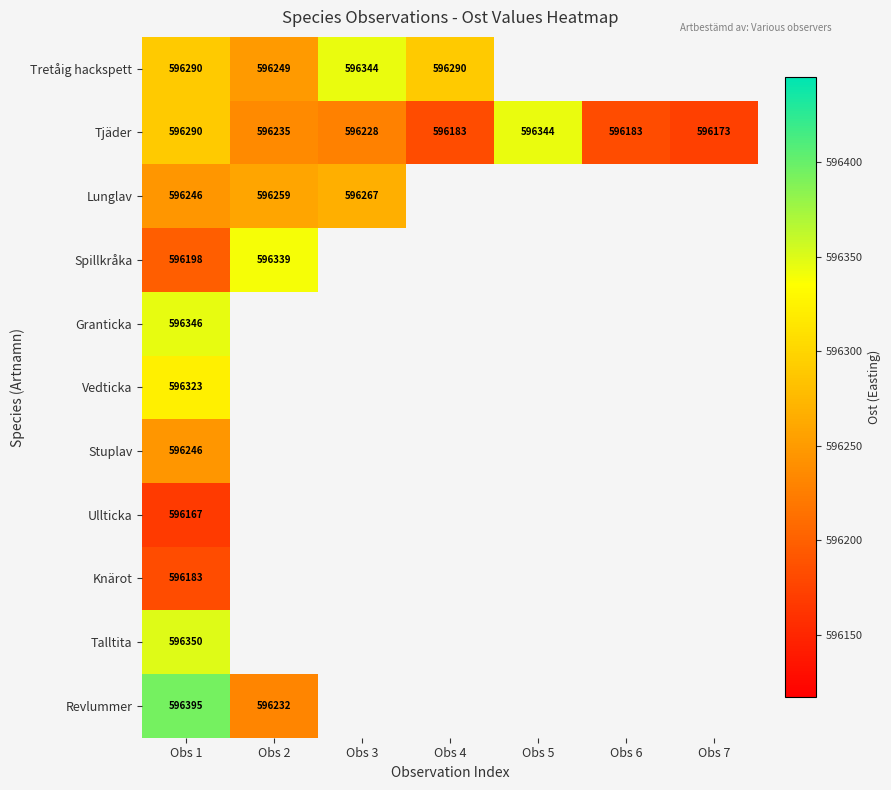

Which has a higher value, Obs 7 or Obs 1?

Obs 1